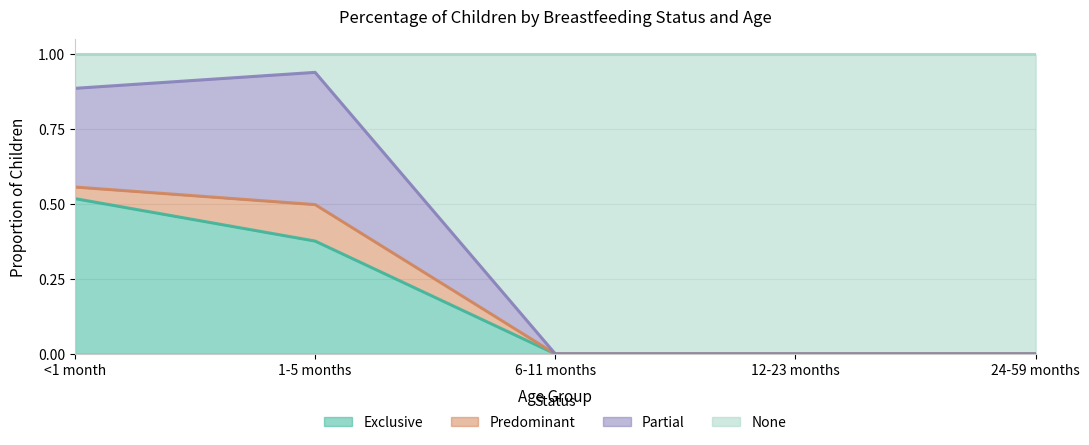

What is the total value across all series at <1 month?

1.0